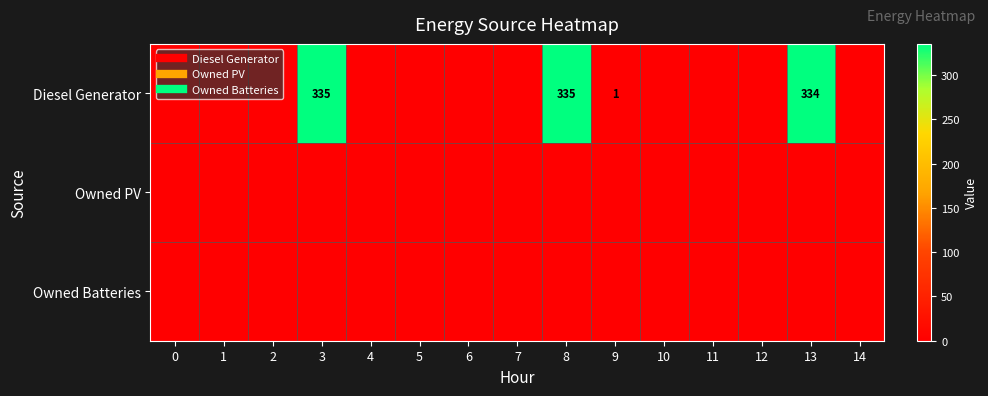

True or false: Owned Batteries has a value of 0 at 10.

True